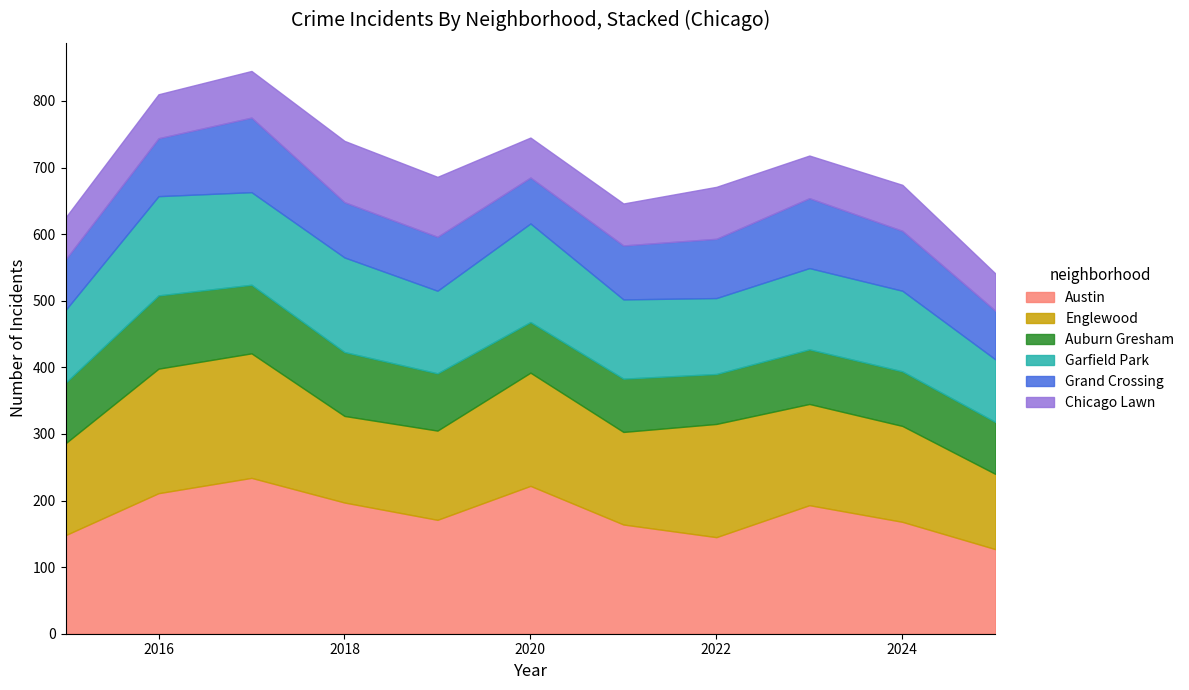

Which series has the largest total across all categories?

Austin